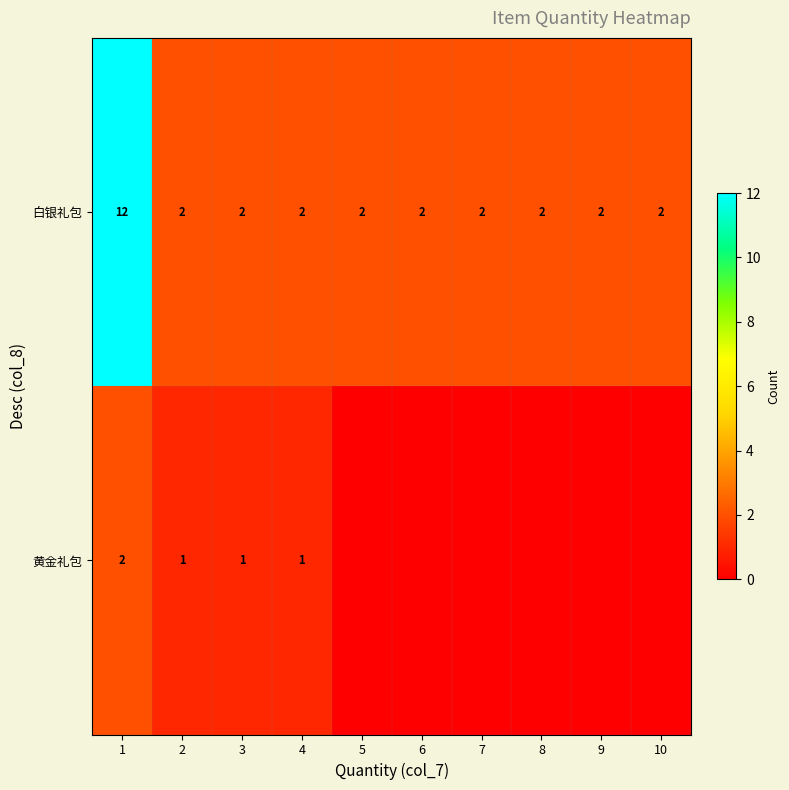

At which category is the sum across all series the highest?

1